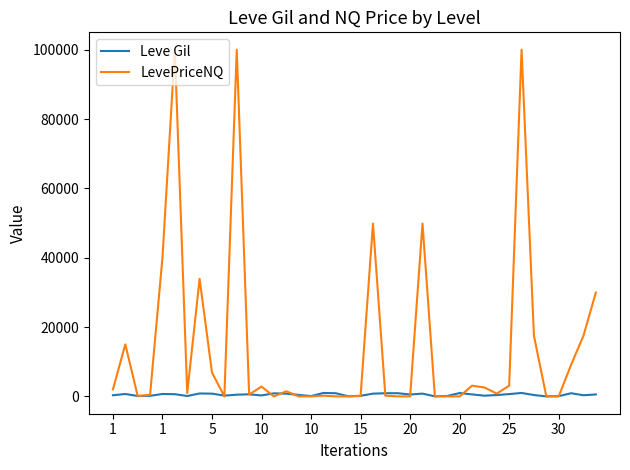

What is the difference between the maximum and minimum values in the LevePriceNQ series?

100000.0